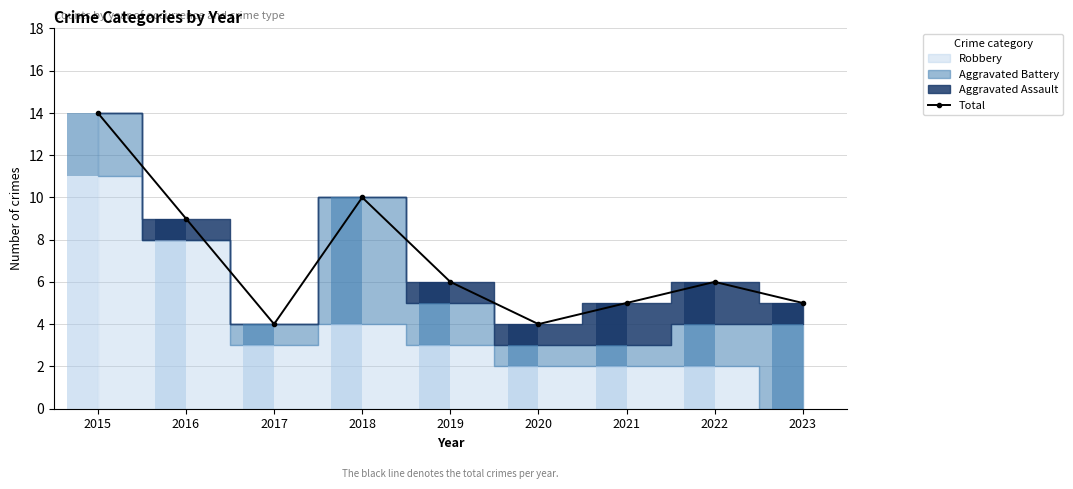

Are the bars grouped side by side (vs. stacked)?

No